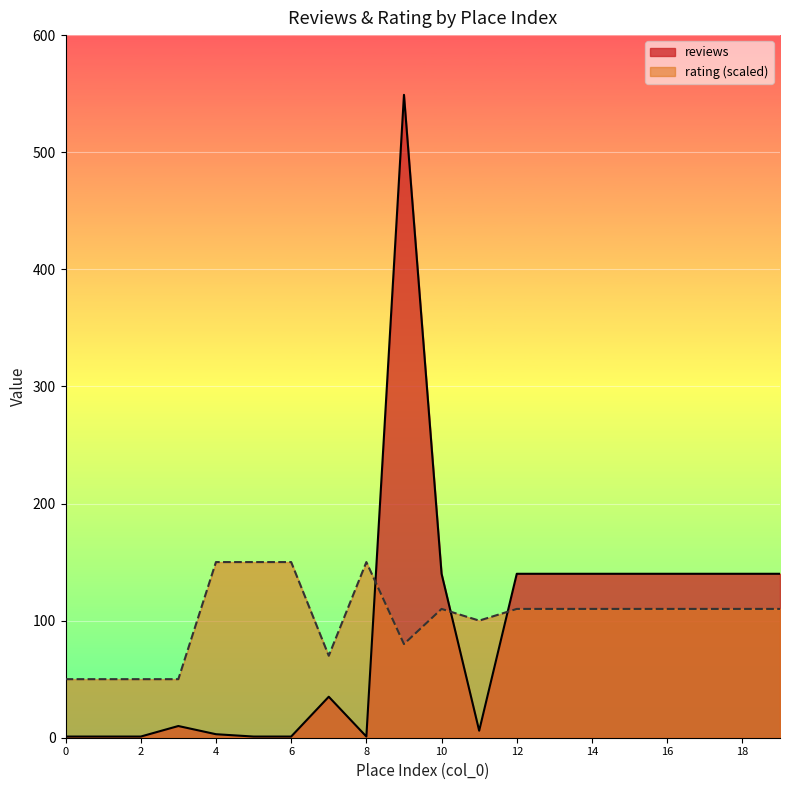

Reading left to right, what are all the values shown in this chart?

reviews: 0=1.0	1=1.0	2=1.0	3=10.0	4=3.0	5=1.0	6=1.0	7=35.0	8=1.0	9=549.0	10=140.0	11=6.0	12=140.0	13=140.0	14=140.0	15=140.0	16=140.0	17=140.0	18=140.0	19=140.0
rating: 0=50.0	1=50.0	2=50.0	3=50.0	4=150.0	5=150.0	6=150.0	7=70.0	8=150.0	9=80.0	10=110.0	11=100.0	12=110.0	13=110.0	14=110.0	15=110.0	16=110.0	17=110.0	18=110.0	19=110.0